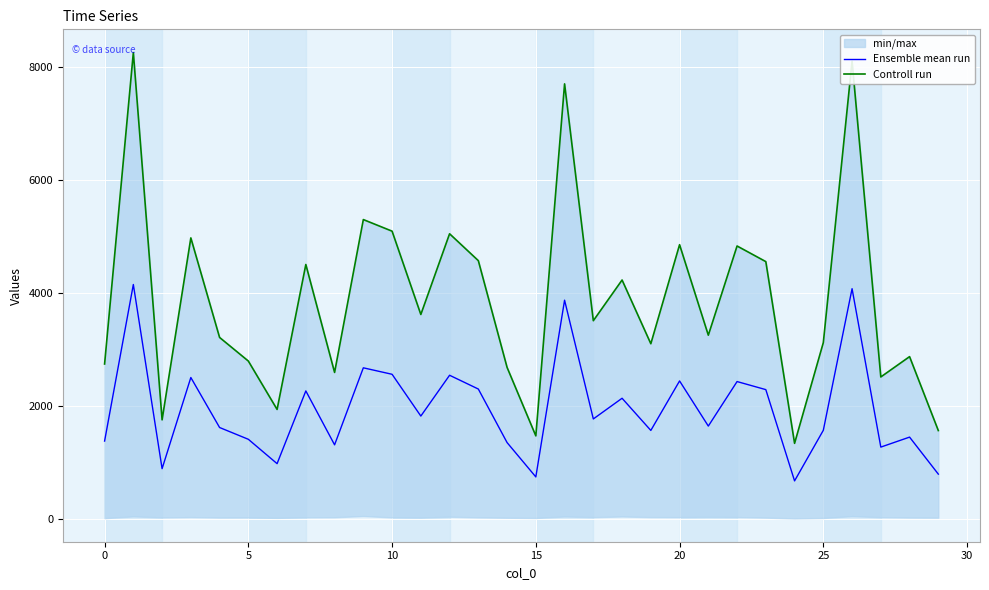

In Controll run, how many points are higher than both neighbors (excluding endpoints)?

11